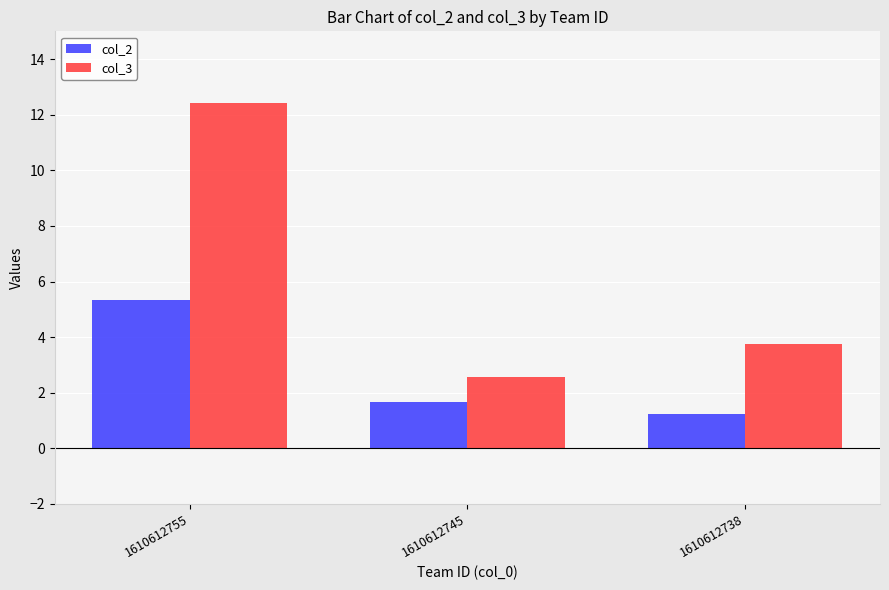

Which series changed the most between 1610612755 and 1610612738?

col_3